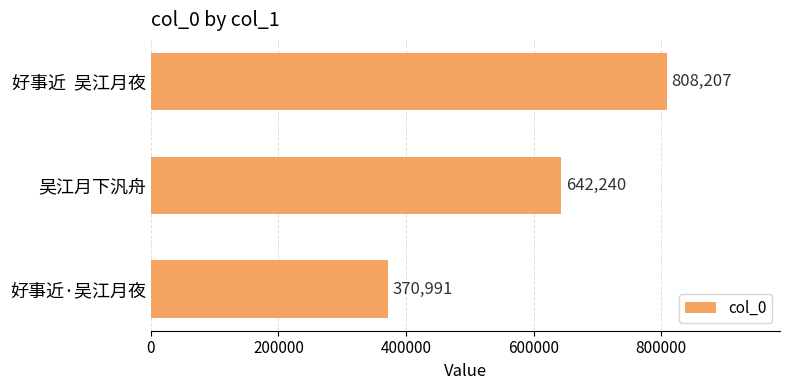

How many values are between 370991 and 808207?

3